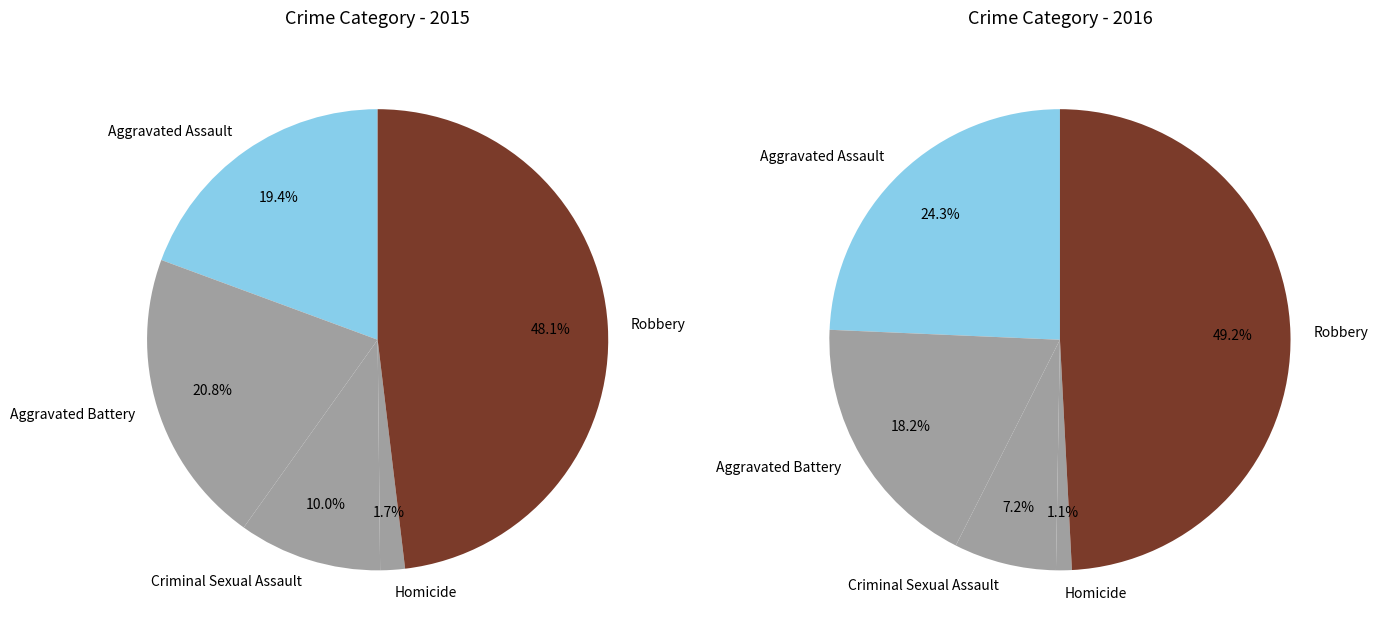

To the nearest percent, what is the combined percentage of Homicide and Robbery?

50%